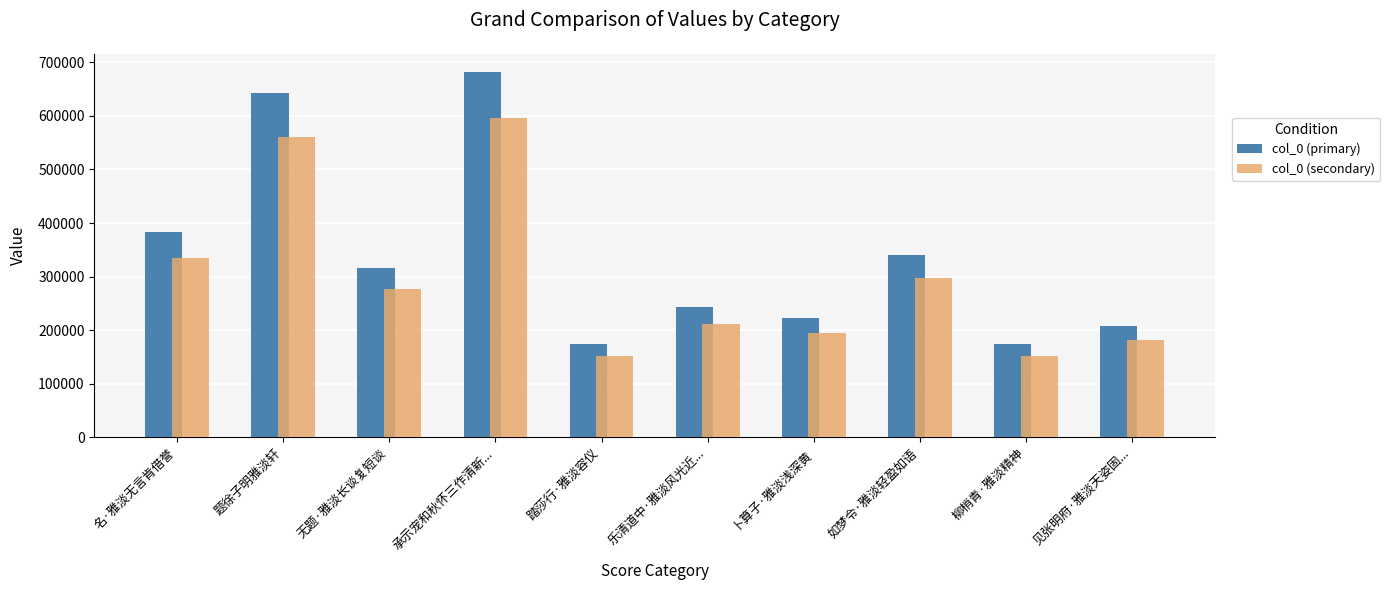

Is it true that col_0 (primary) equals 283381.4 at 踏莎行·雅淡容仪?

False